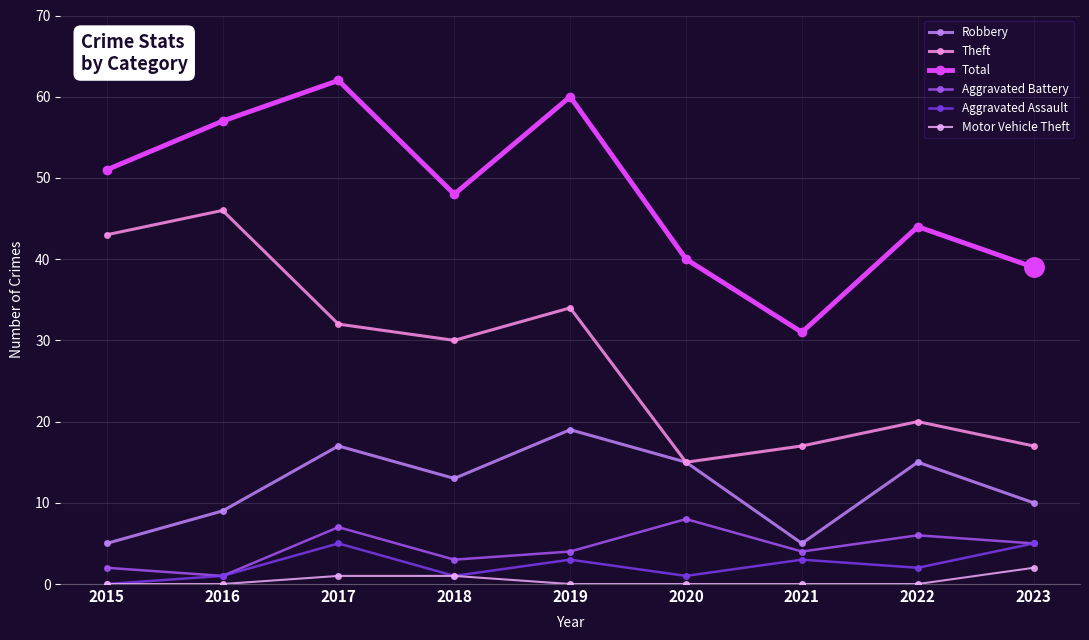

What is the value of the Theft point at the 2nd from the left?

46